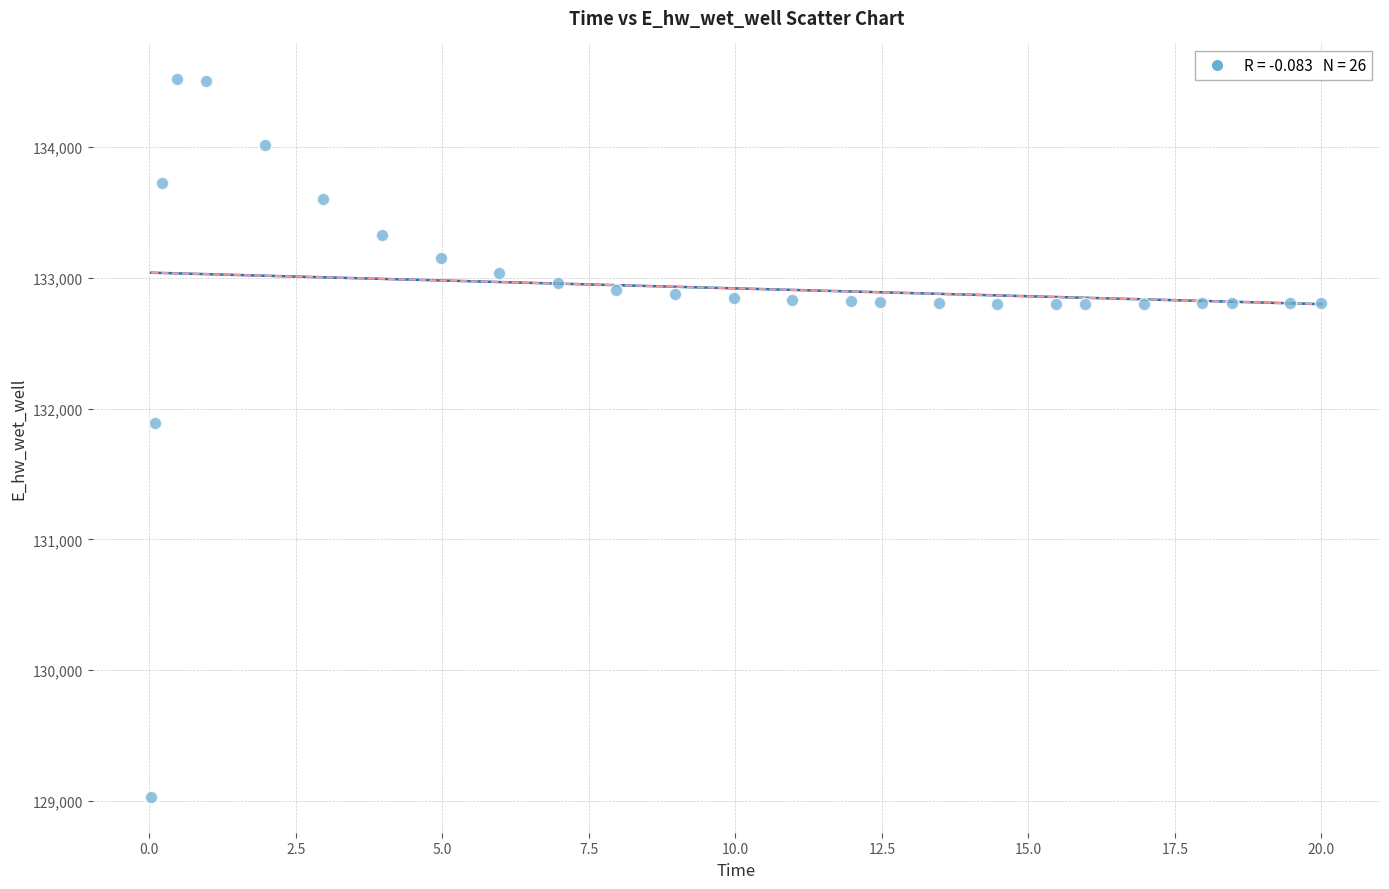

What Y value in the scatter plot is closest to 131774?

131893.5